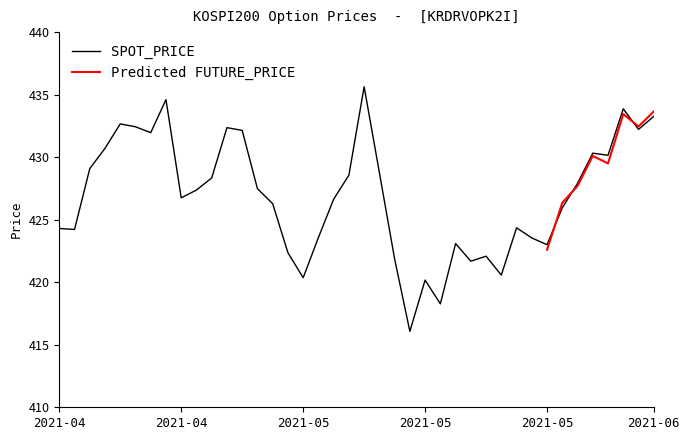

The value at 2021-04-30 is 105.4. True or false?

False